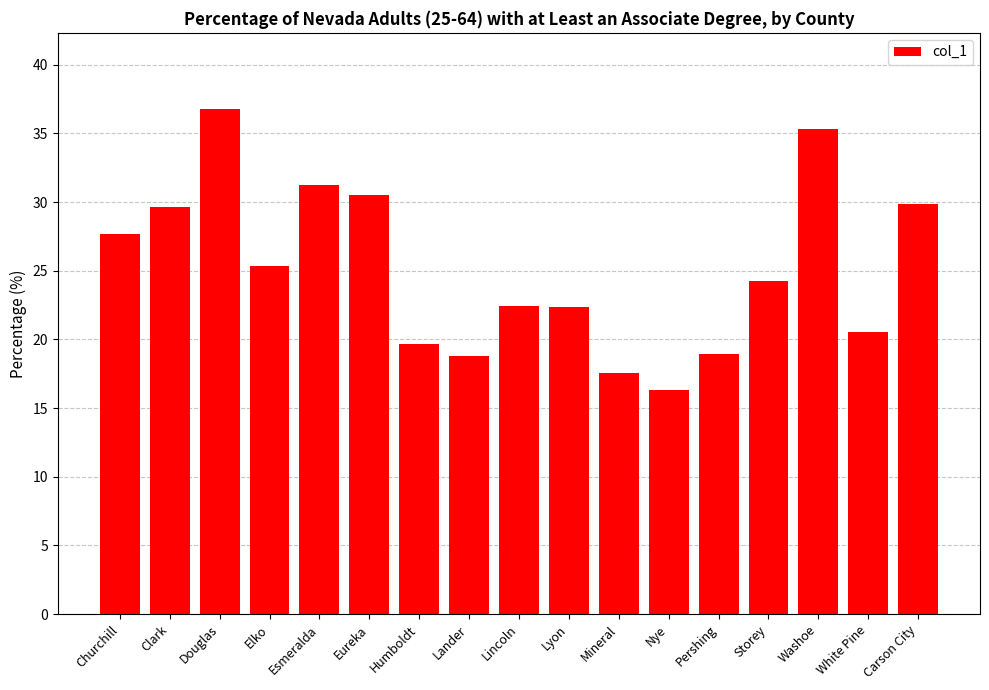

What is the difference between the maximum and minimum values?

20.5